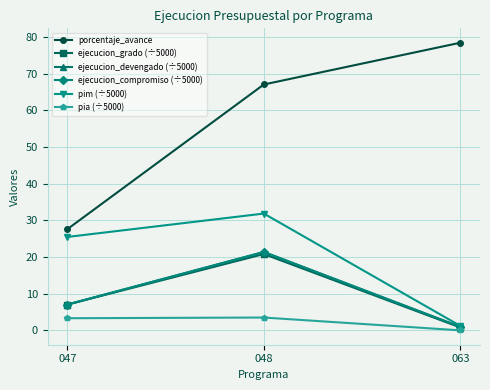

How many lines are shown in the chart?

6